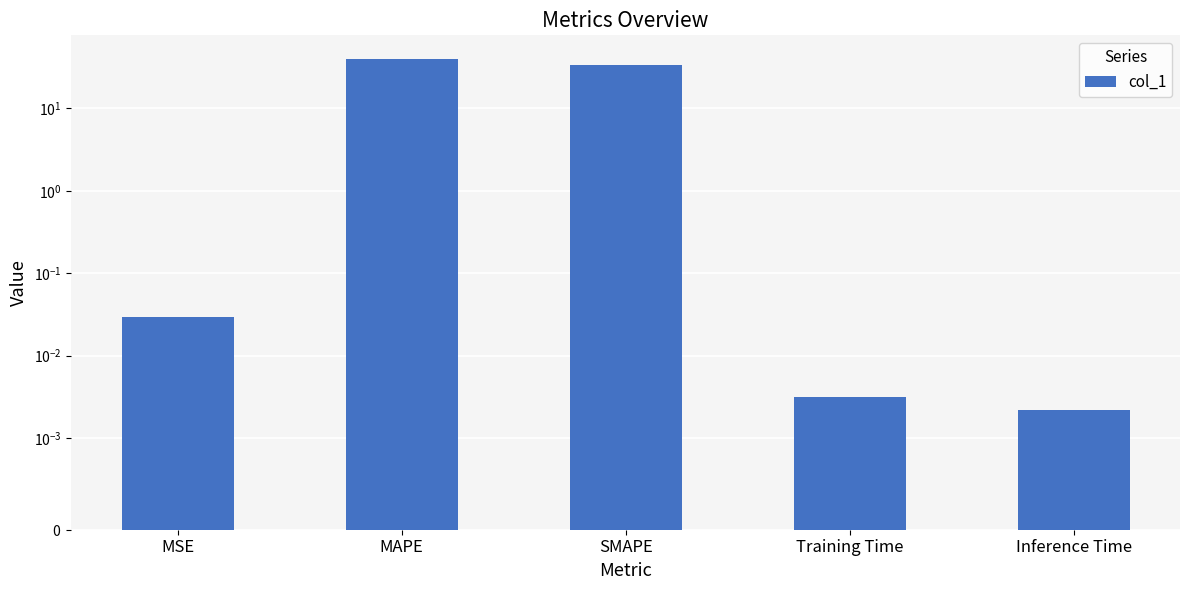

Reading left to right, extract all data points from this chart.

MSE=0.0	MAPE=40.0	SMAPE=33.3	Training Time=0.0	Inference Time=0.0